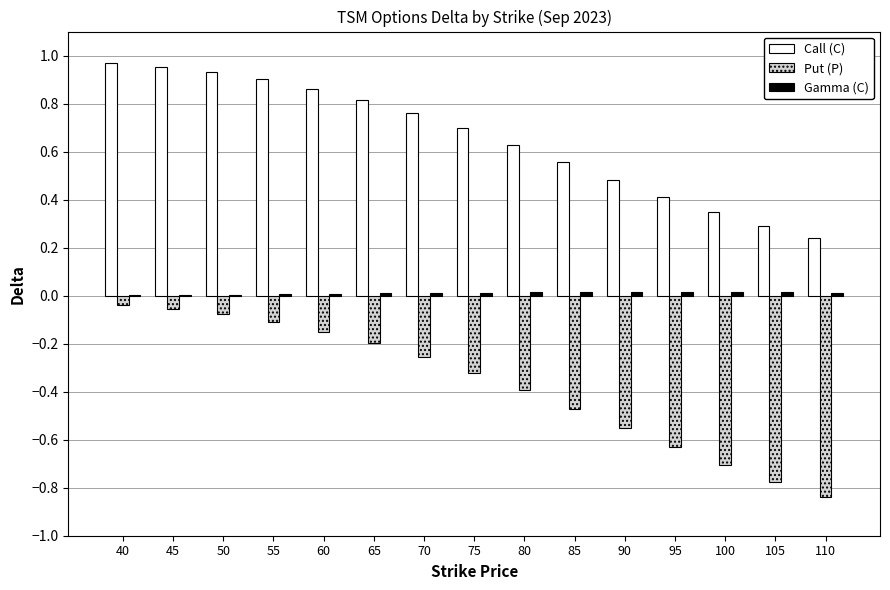

Are the bars horizontal?

No